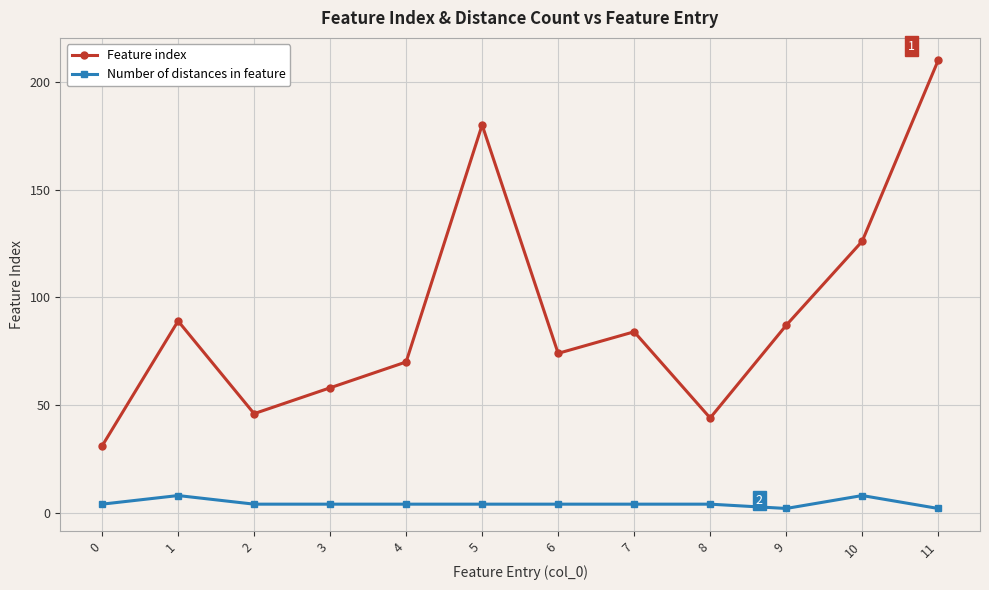

How many data points in Feature index are less than 84?

6